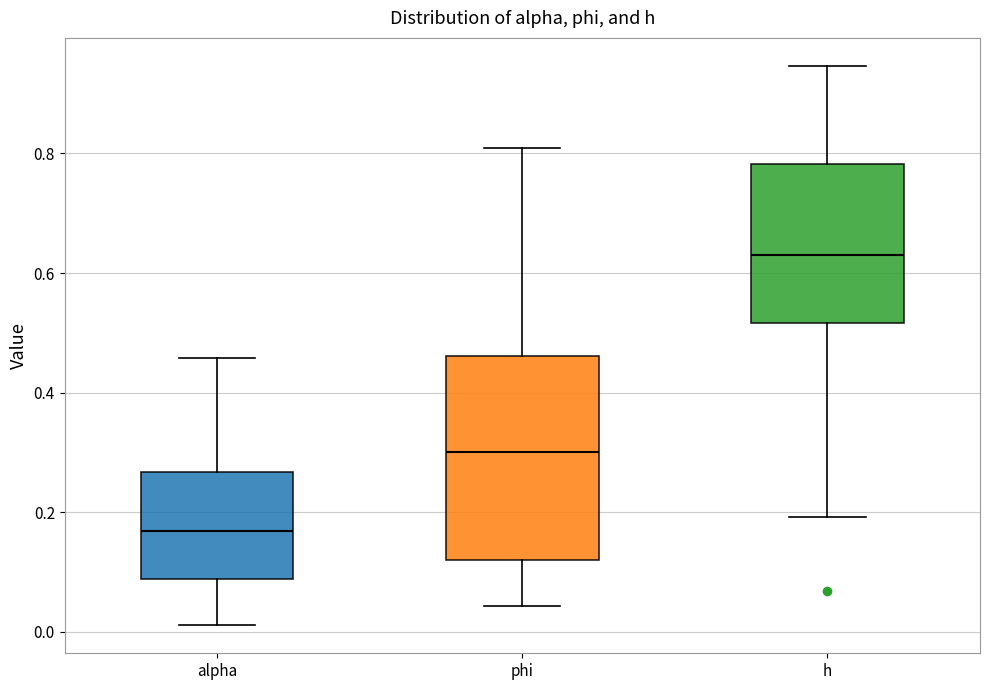

Where does the lower whisker of the box for h end on the y-axis? The values are not printed on the chart, so give them approximately, as read against the axis.

0.20